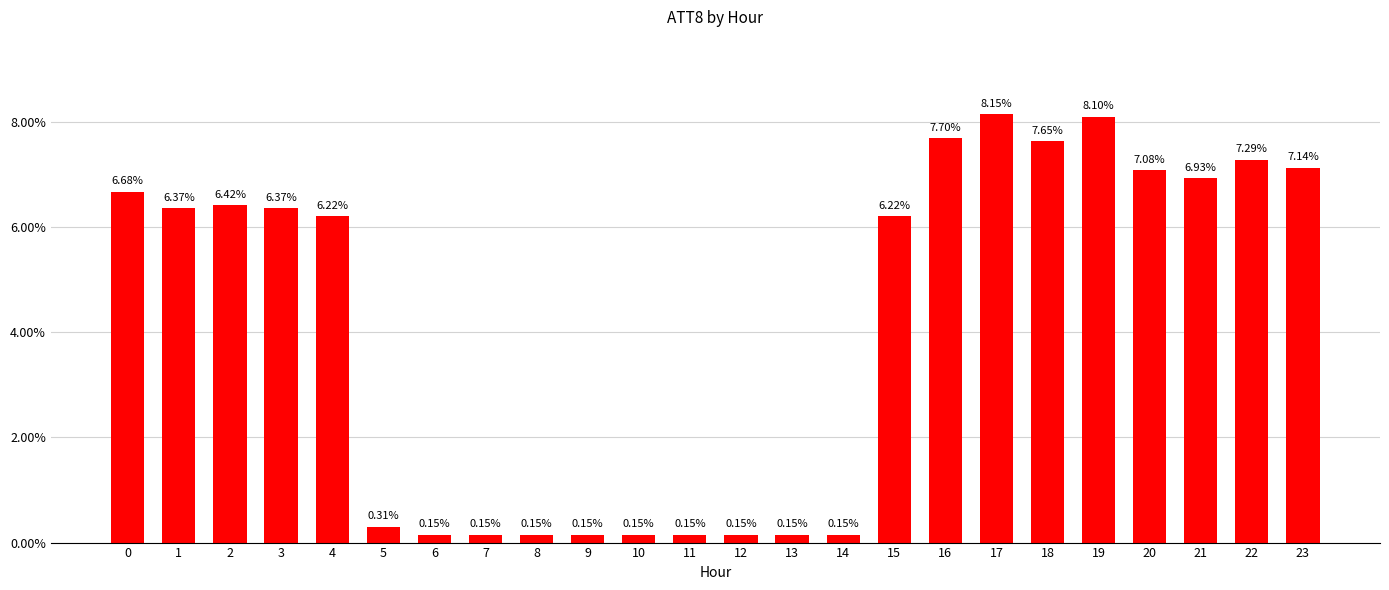

What is the difference between the maximum and minimum values?

8.0